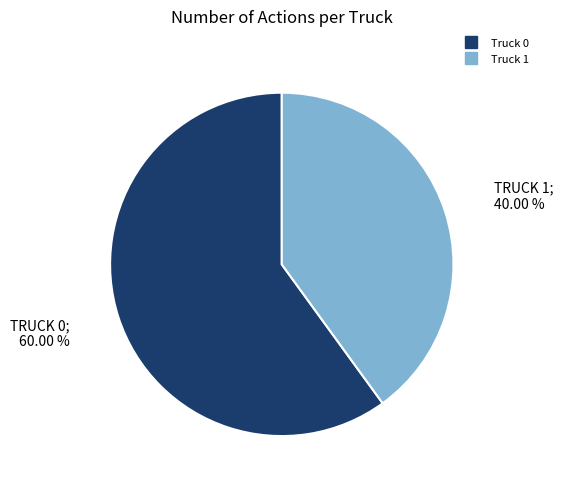

Which slice represents more than half of the pie?

Truck 0